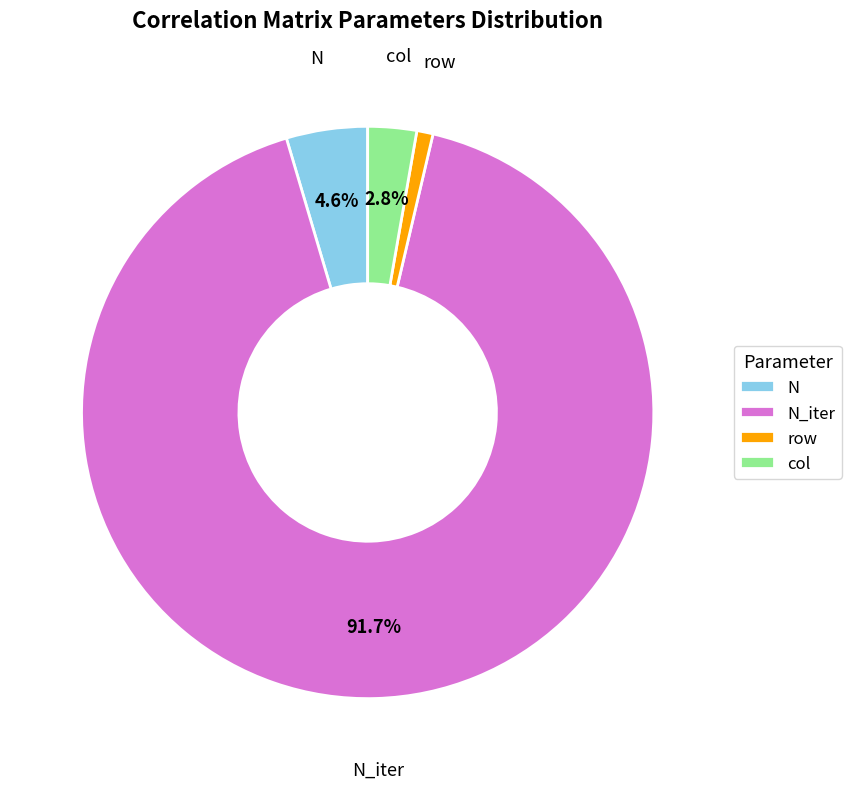

What is the ratio of the value at N_iter to the value at row?

100.0